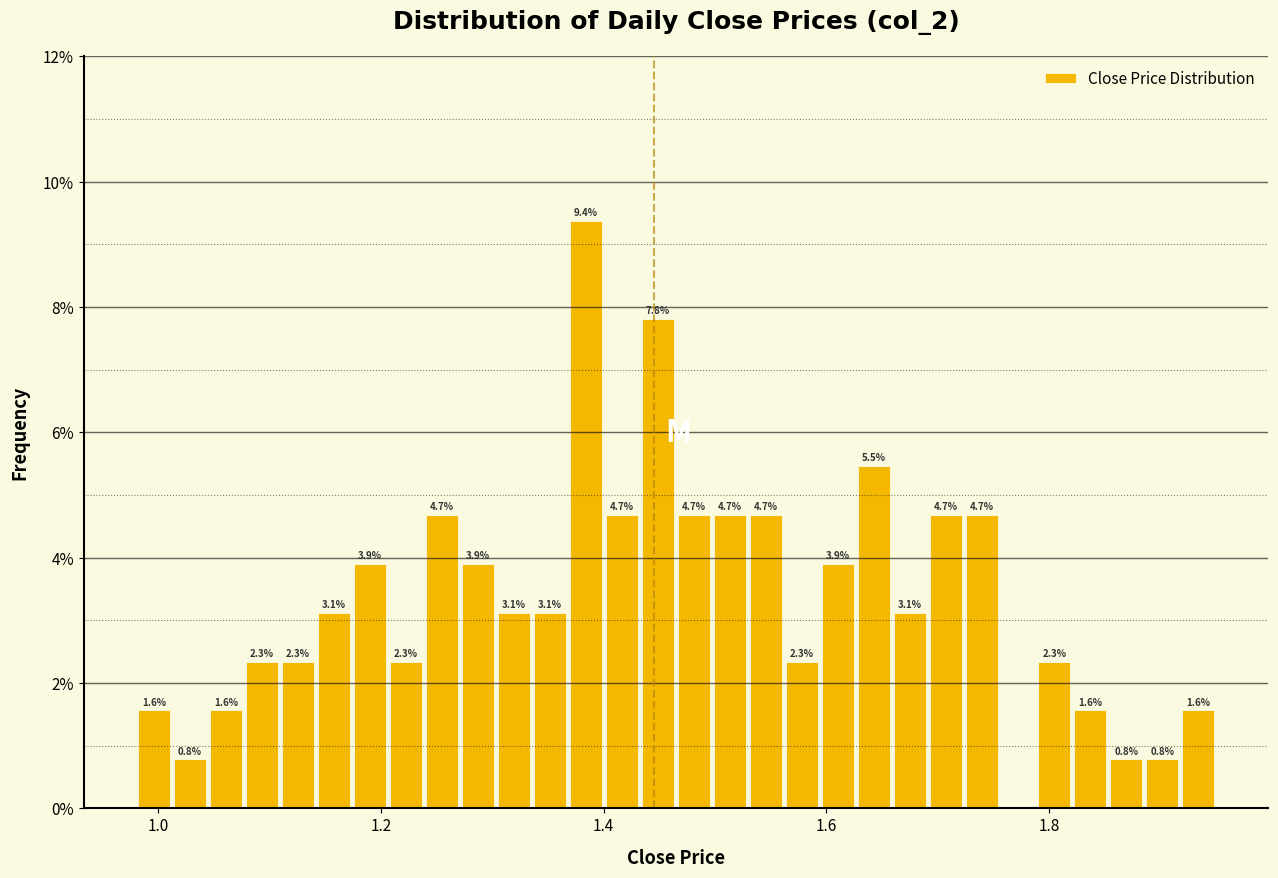

Around what value on the x-axis is the tallest bar? Give the approximate position of its centre, as read against the axis.

1.38